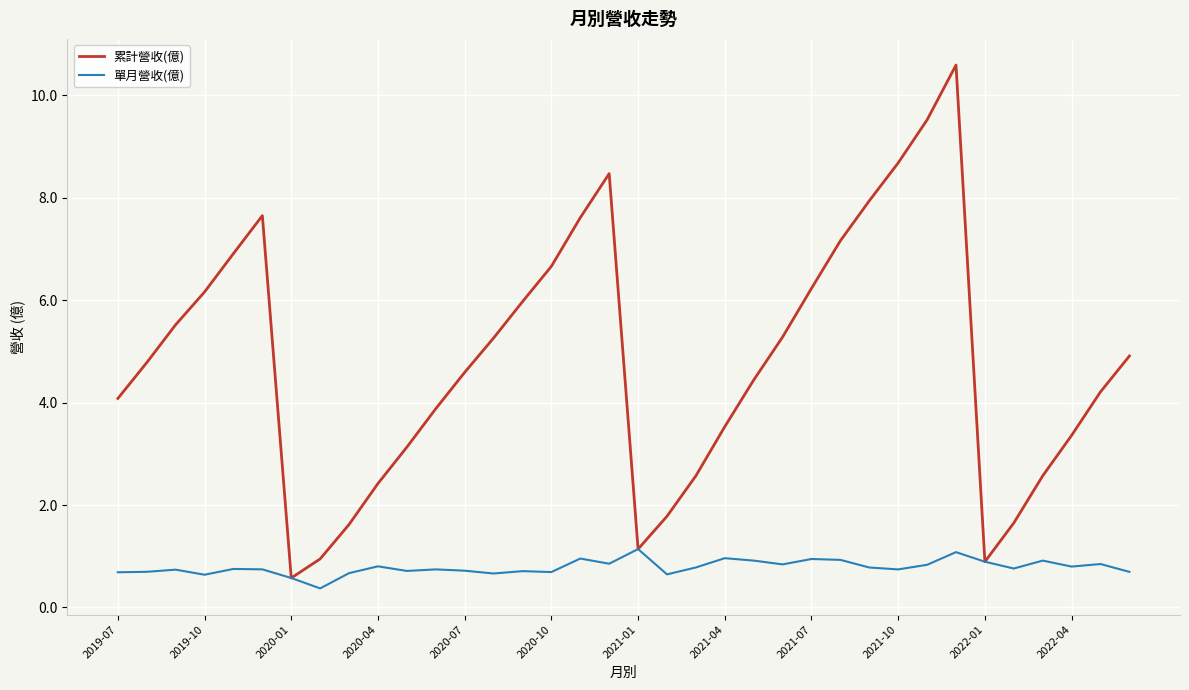

Which series has the largest total across all categories?

累計營收(億)